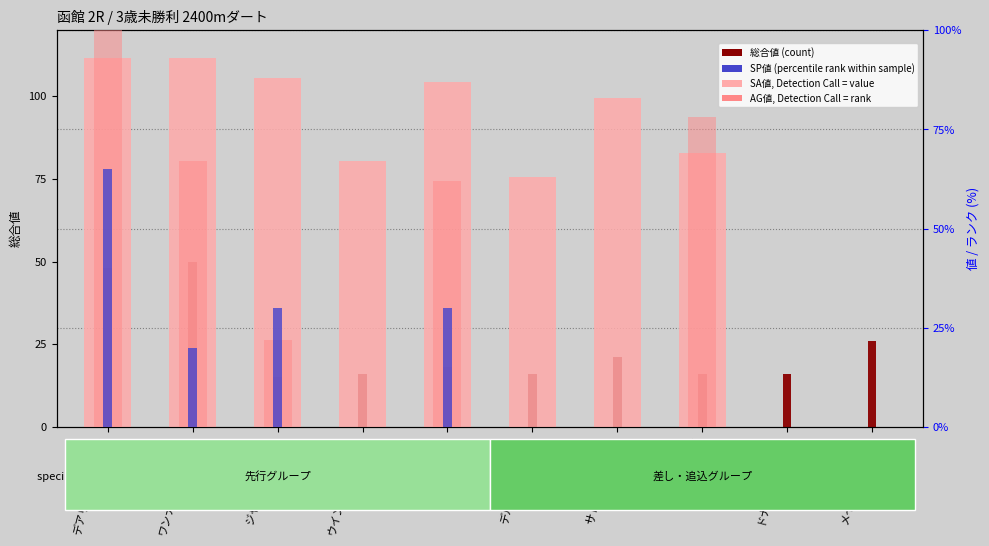

Which category has the highest value across all series?

デアリングアイデア